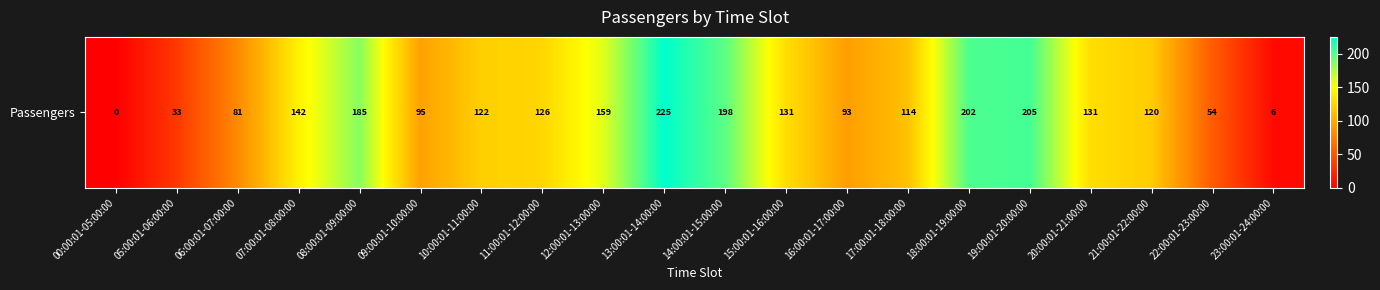

Which label corresponds to the largest value in the chart?

13:00:01-14:00:00